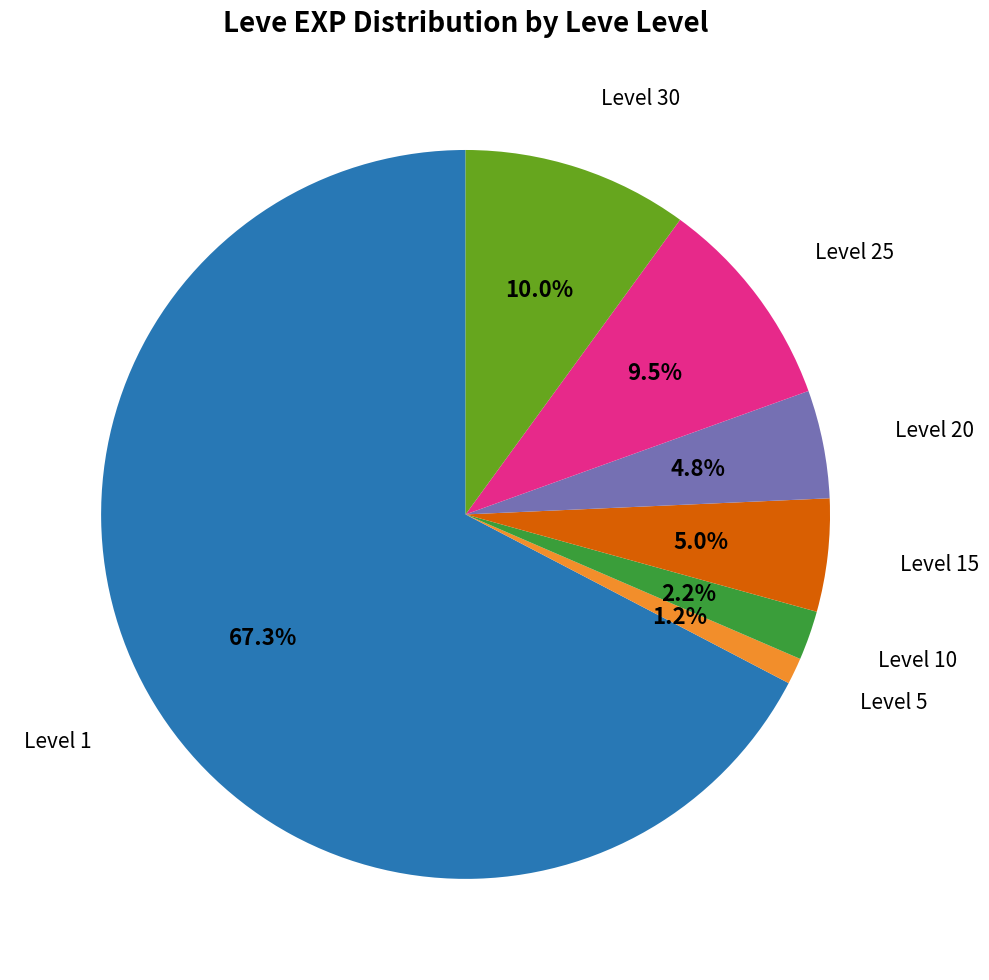

Is there a majority slice in this chart?

Yes